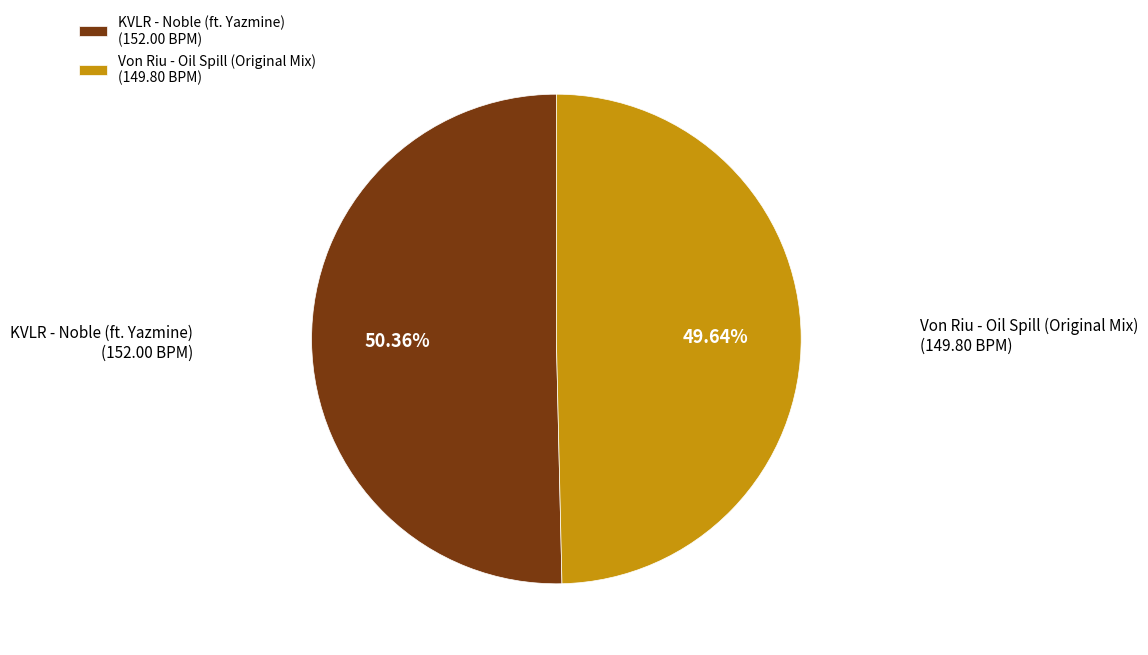

To the nearest percent, what portion does KVLR - Noble (ft. Yazmine) represent?

50%